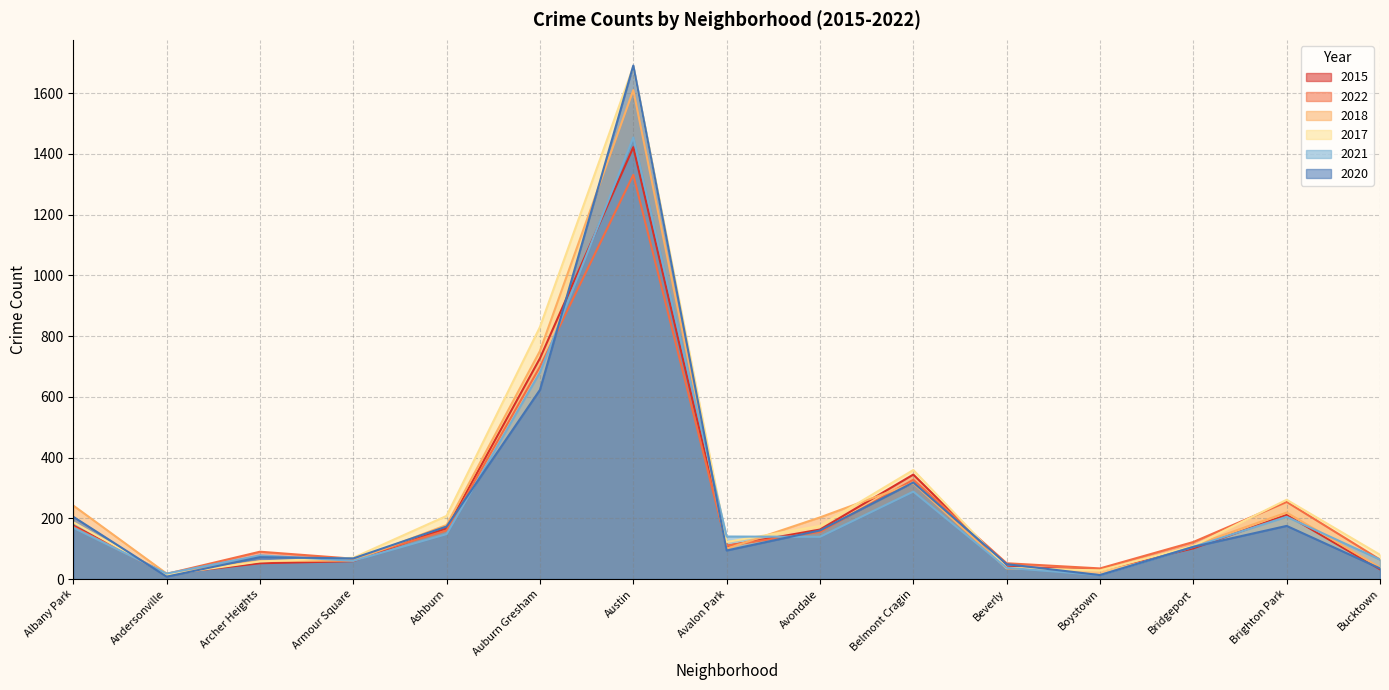

What value does the 2018 series have at Belmont Cragin, to the nearest 10?

320